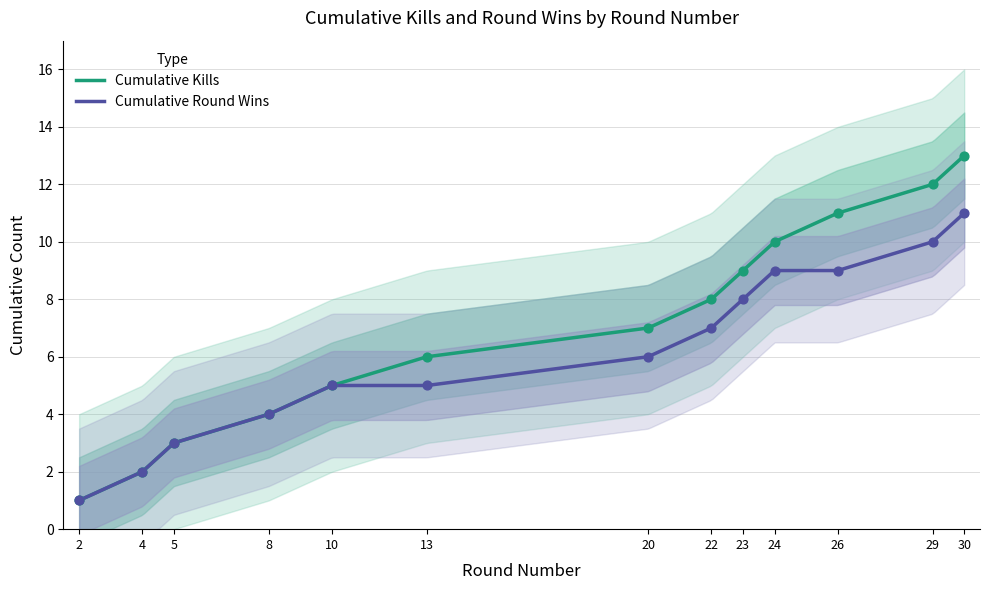

Which series has the largest total across all categories?

Kills per Round (cumulative)